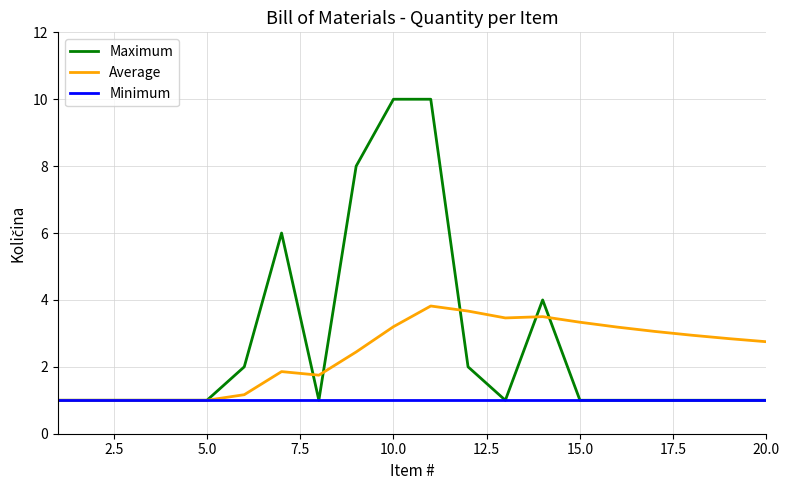

What is the lowest value of the Minimum series?

1.0